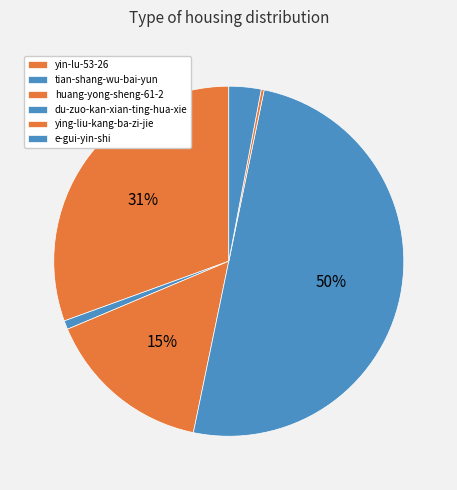

Count the number of slices in the pie.

6